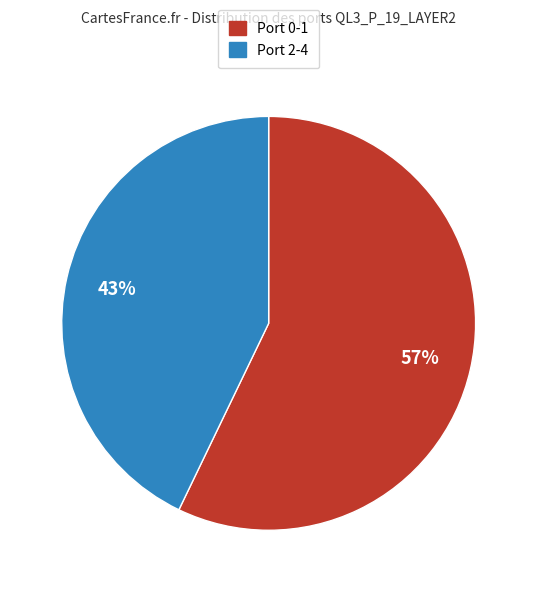

Which has a higher value, Port 0-1 or Port 2-4?

Port 0-1